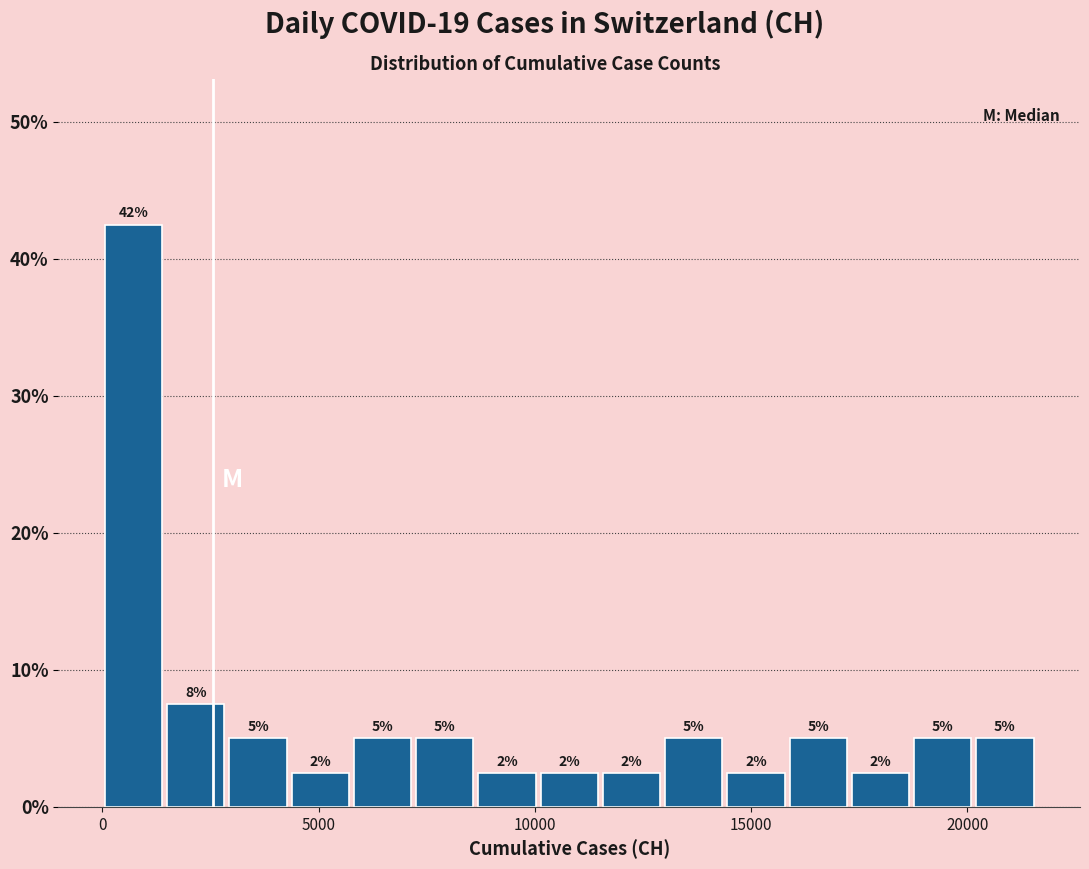

Read against the x-axis, roughly where is the centre of the tallest bar?

500